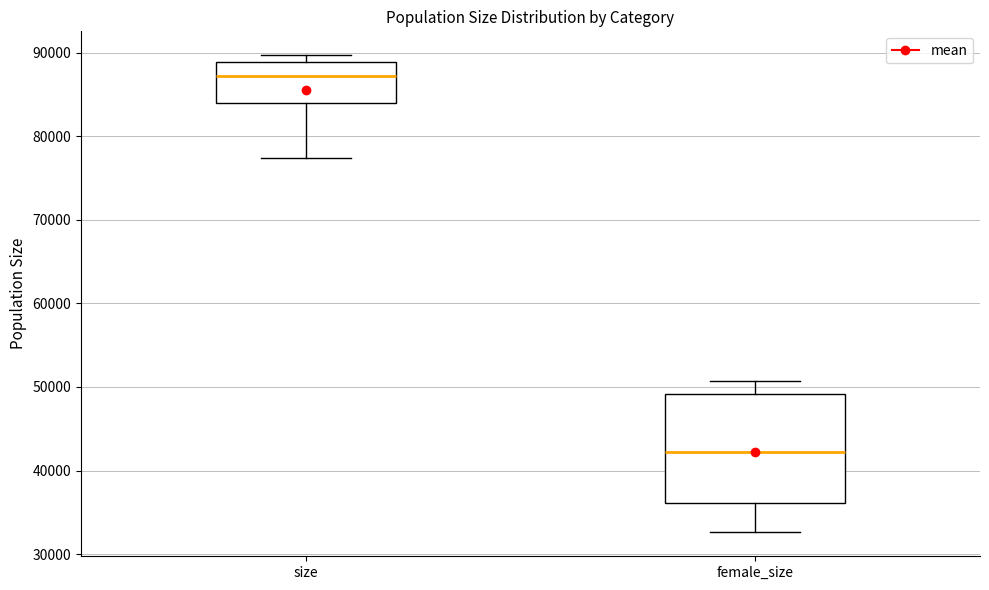

Where does the median line of the box for female_size sit on the y-axis? The values are not printed on the chart, so give them approximately, as read against the axis.

42000